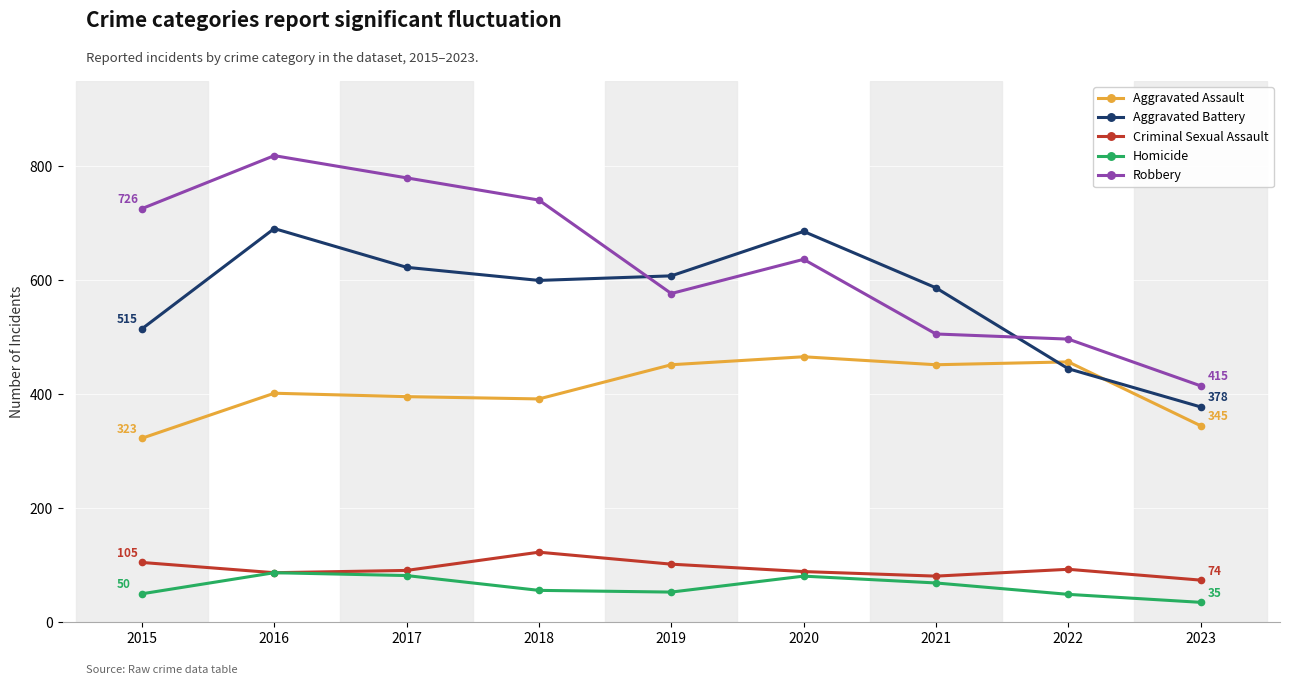

List the series in order of their peak value, lowest first.

Homicide, Criminal Sexual Assault, Aggravated Assault, Aggravated Battery, Robbery